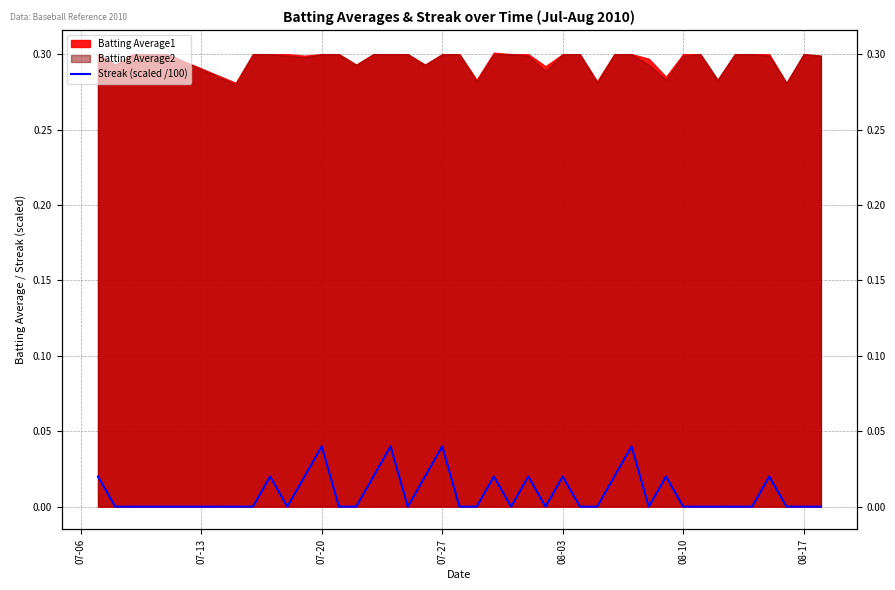

Count the number of categories in the chart.

40